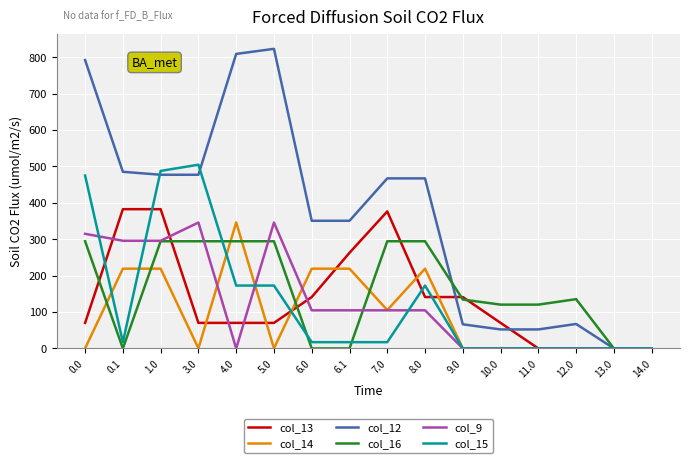

What is the sum of the col_9 values at 0.0 and 6.1?

419.8